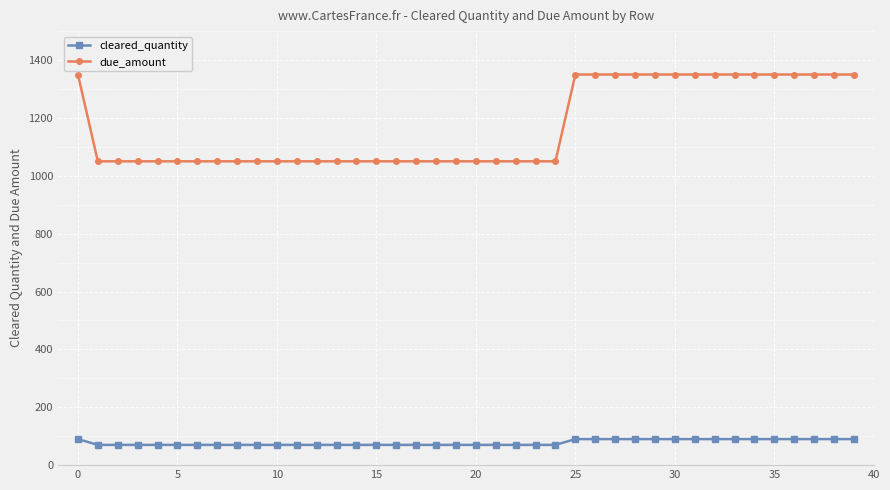

What is the sum of all cleared_quantity values?

3120